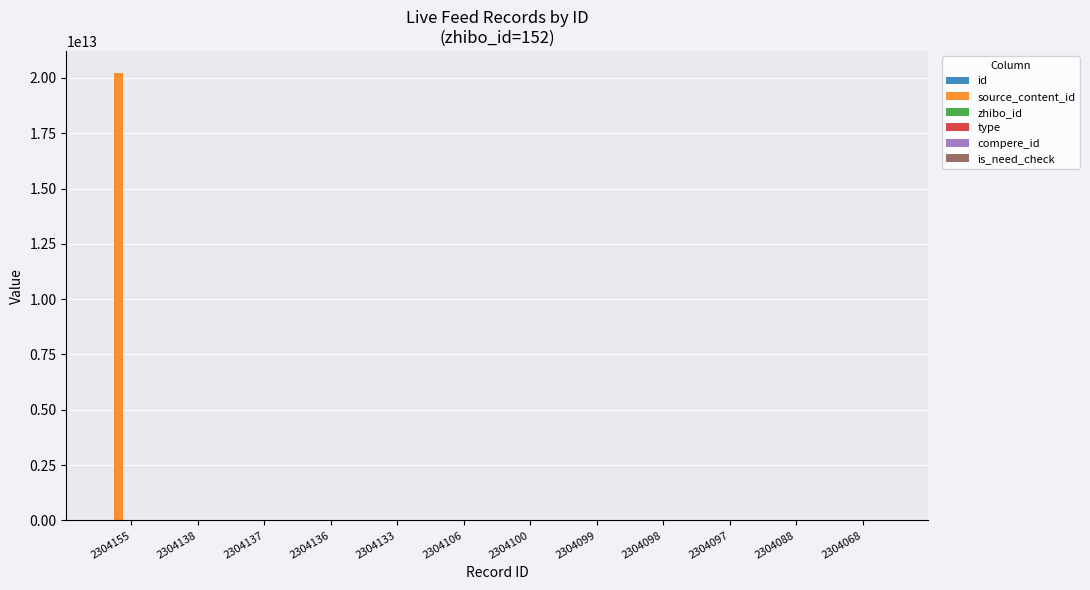

At which category is the sum across all series the highest?

2304155